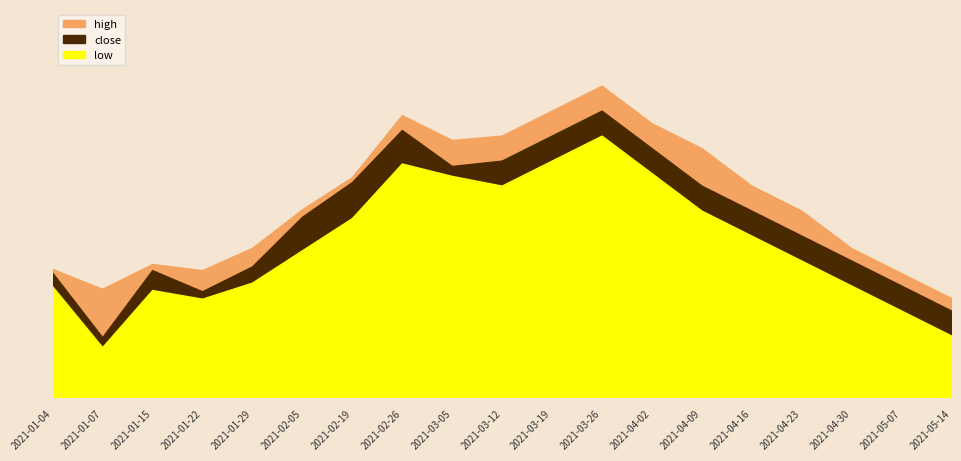

Which category has the lowest value across all series?

2021-01-07